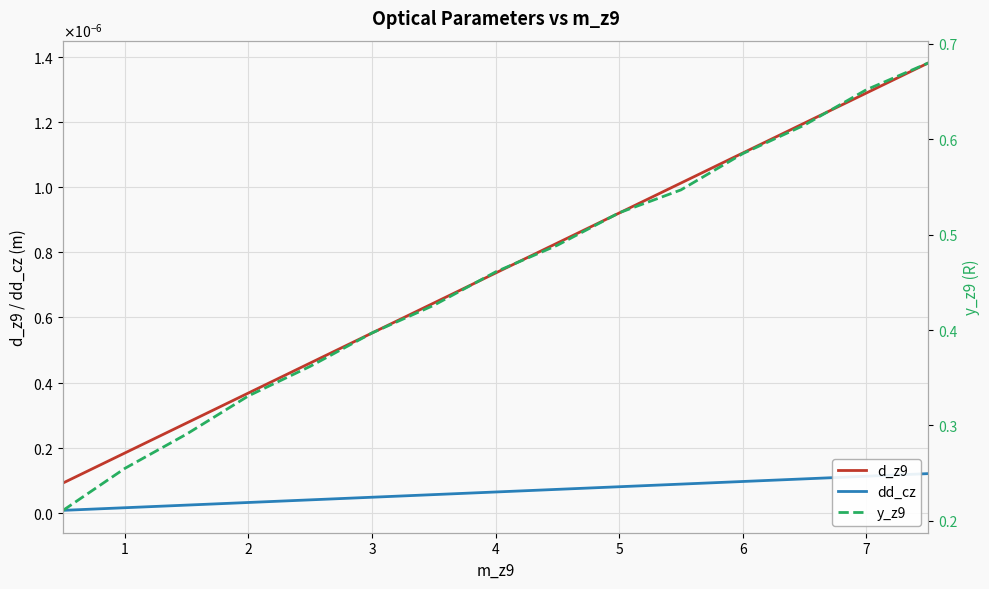

What is the maximum value shown in the chart?

0.7